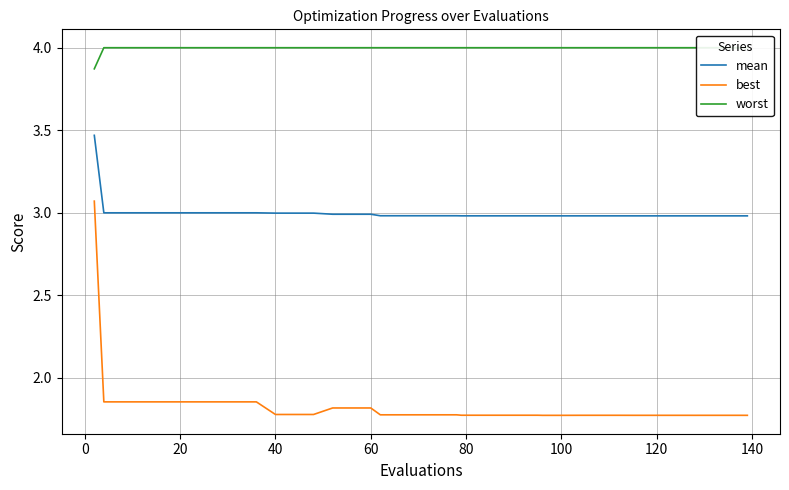

True or false: mean and best intersect in this chart.

False